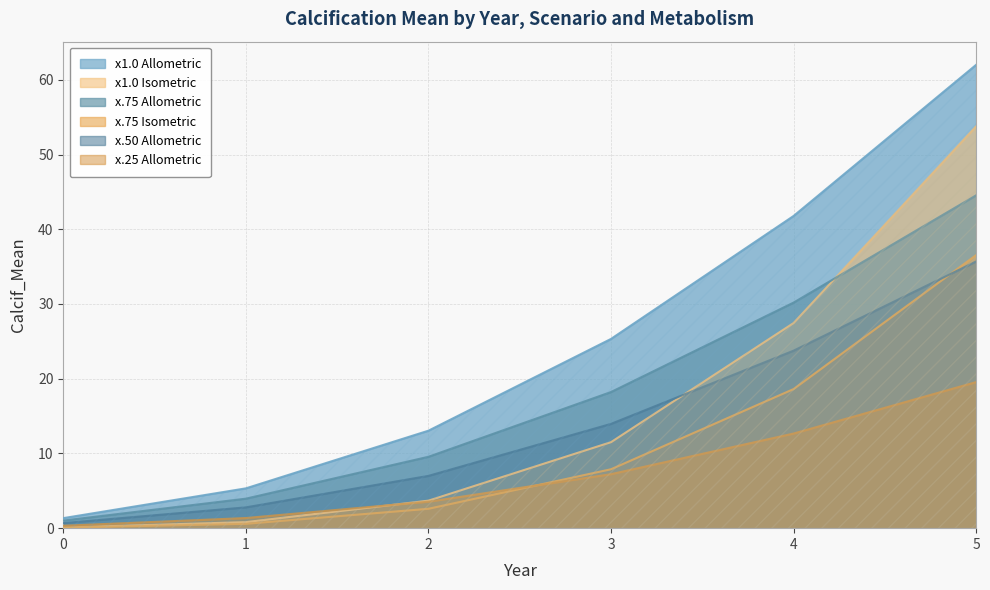

What are all the series names shown in the legend?

x1.0 Allometric, x1.0 Isometric, x.75 Allometric, x.75 Isometric, x.50 Allometric, x.25 Allometric